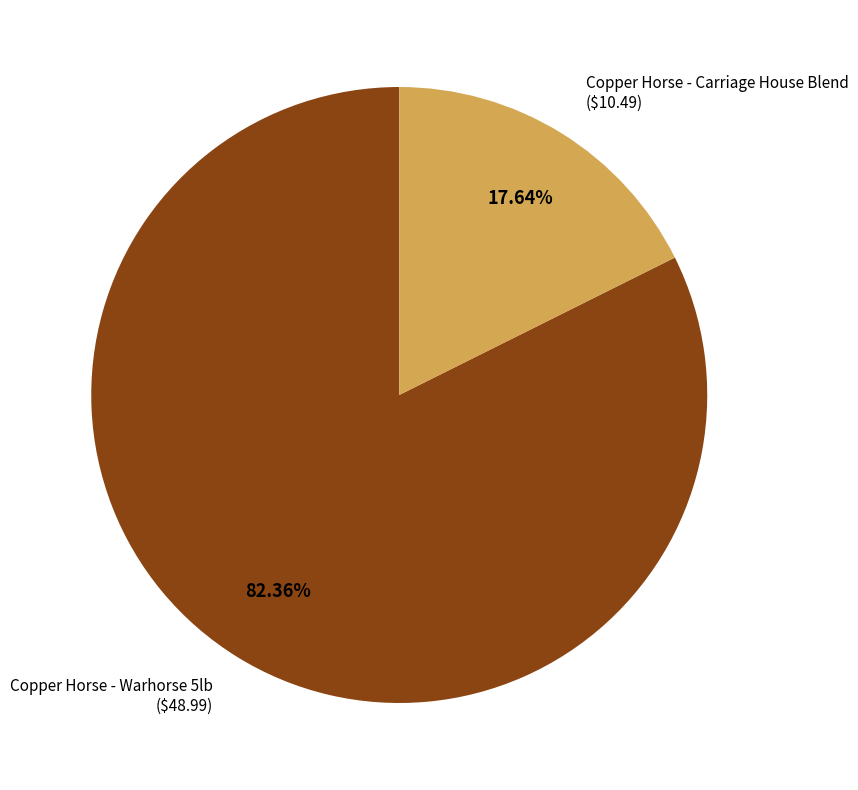

To the nearest percent, what is the difference between the Copper Horse - Carriage House Blend and Copper Horse - Warhorse 5lb slice percentages?

65%